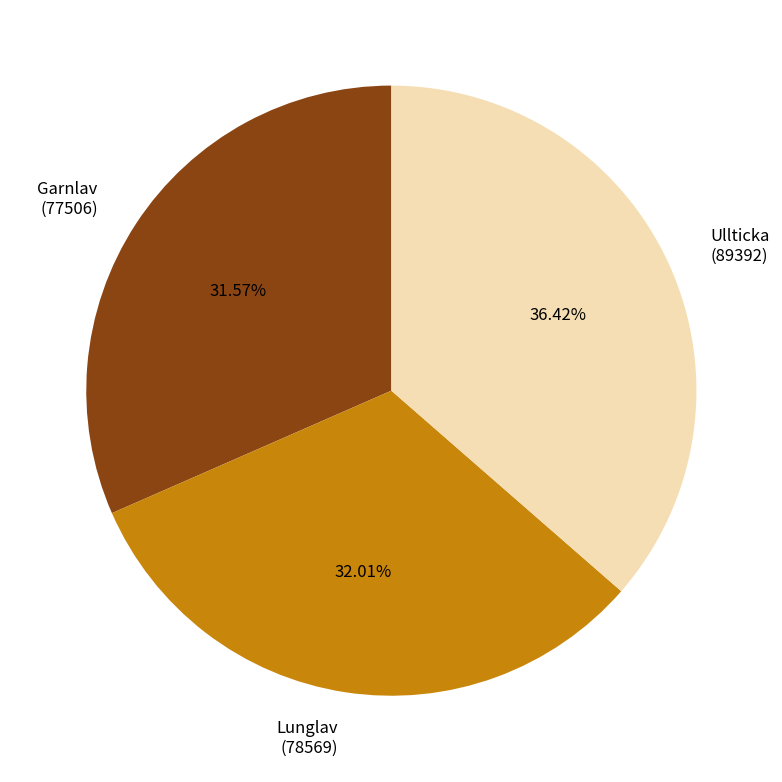

Does any single category account for the majority?

No